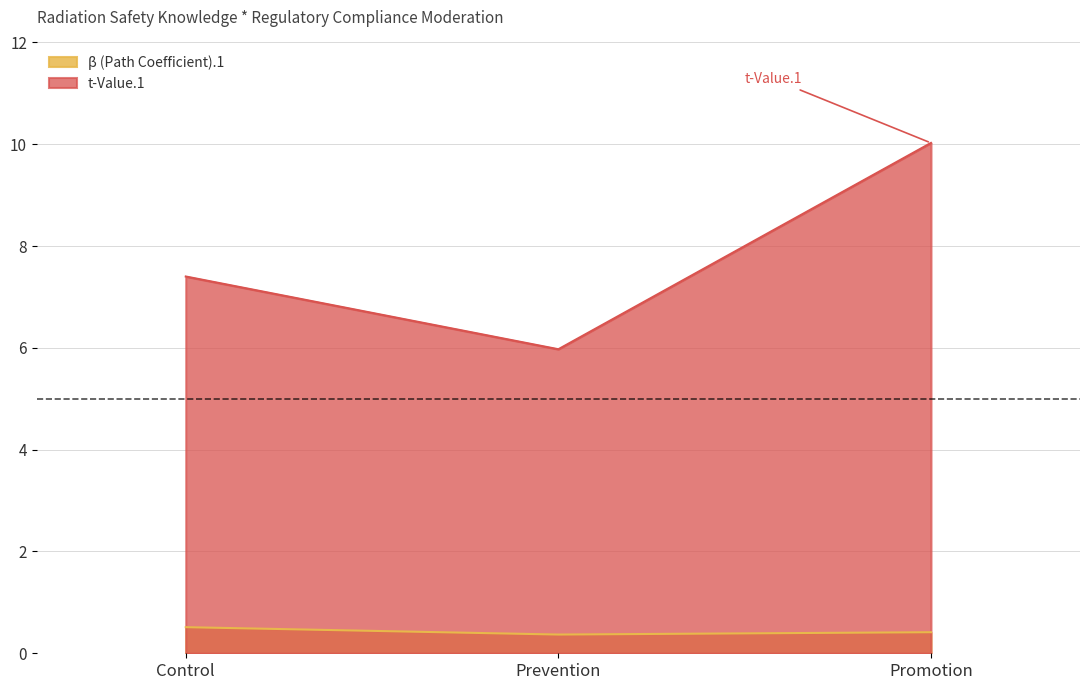

The value of β (Path Coefficient).1 at Control is 0.9. True or false?

False